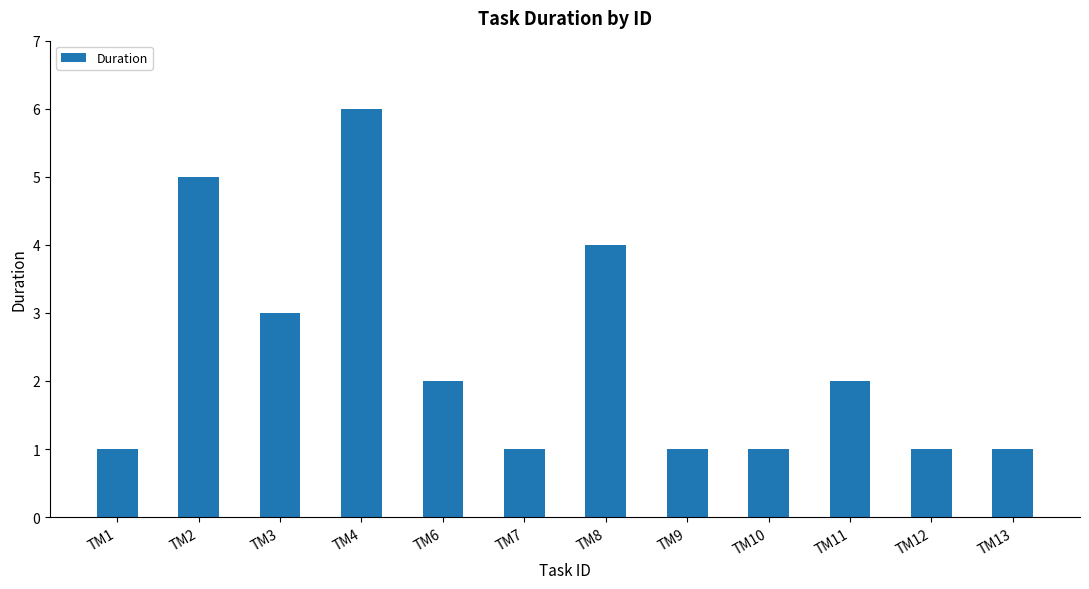

The chart shows a value of 1 at TM7. True or false?

True